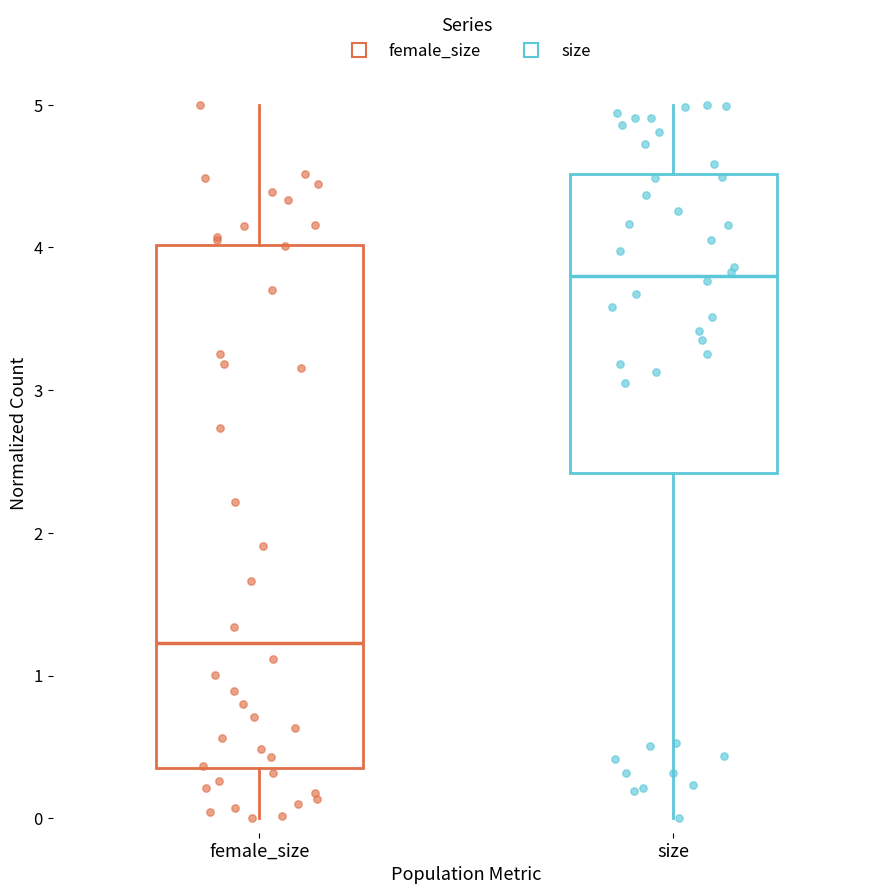

Where is the upper edge of the box for size on the y-axis? The values are not printed on the chart, so give them approximately, as read against the axis.

4.5